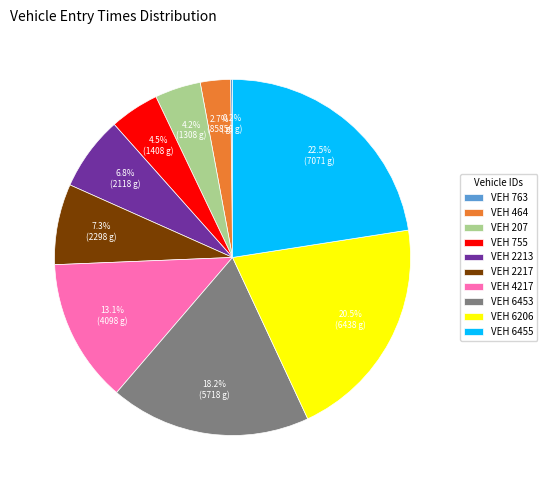

Which slice is the largest?

VEH 6455